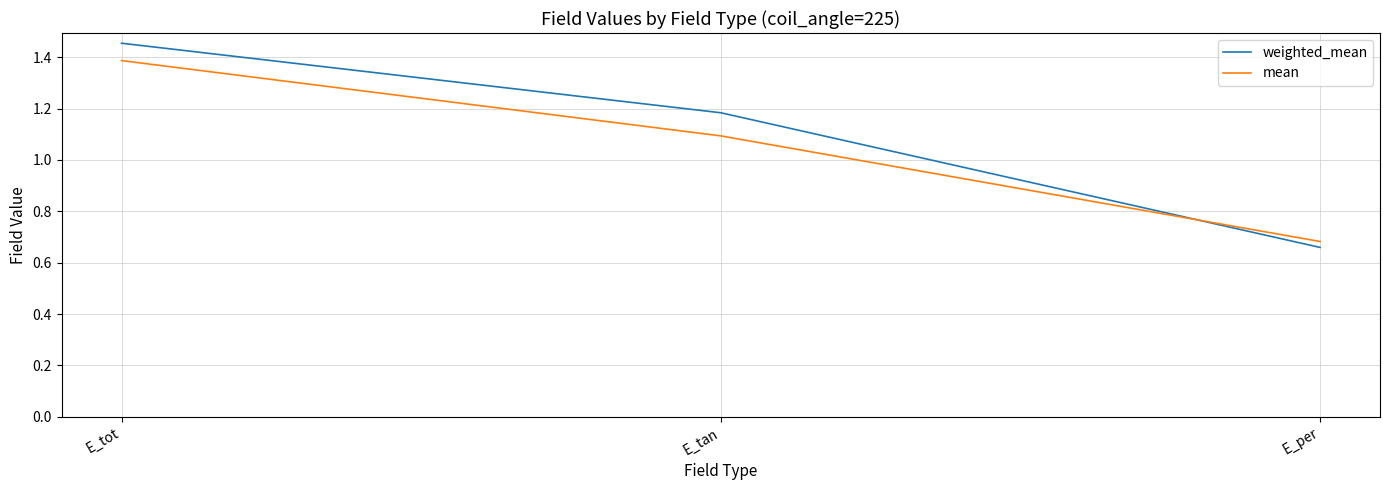

Which category has the highest value across all series?

E_tot